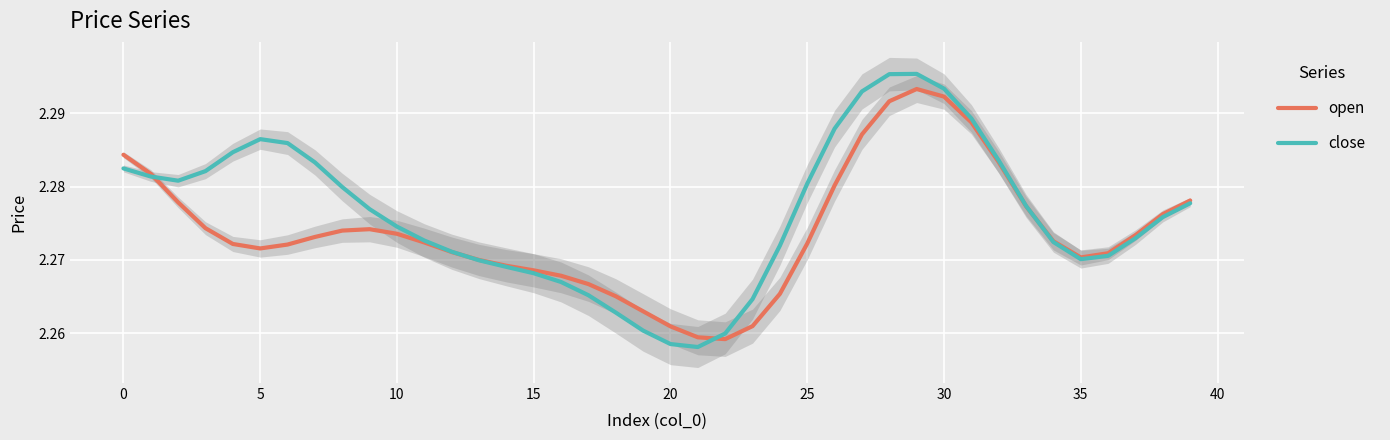

Reading left to right, what are all the values shown in this chart?

open: 2.3	2.3	2.3	2.3	2.3	2.3	2.3	2.3	2.3	2.3	2.3	2.3	2.3	2.3	2.3	2.3	2.3	2.3	2.3	2.3	2.3	2.3	2.3	2.3	2.3	2.3	2.3	2.3	2.3	2.3	2.3	2.3	2.3	2.3	2.3	2.3	2.3	2.3	2.3	2.3
close: 2.3	2.3	2.3	2.3	2.3	2.3	2.3	2.3	2.3	2.3	2.3	2.3	2.3	2.3	2.3	2.3	2.3	2.3	2.3	2.3	2.3	2.3	2.3	2.3	2.3	2.3	2.3	2.3	2.3	2.3	2.3	2.3	2.3	2.3	2.3	2.3	2.3	2.3	2.3	2.3